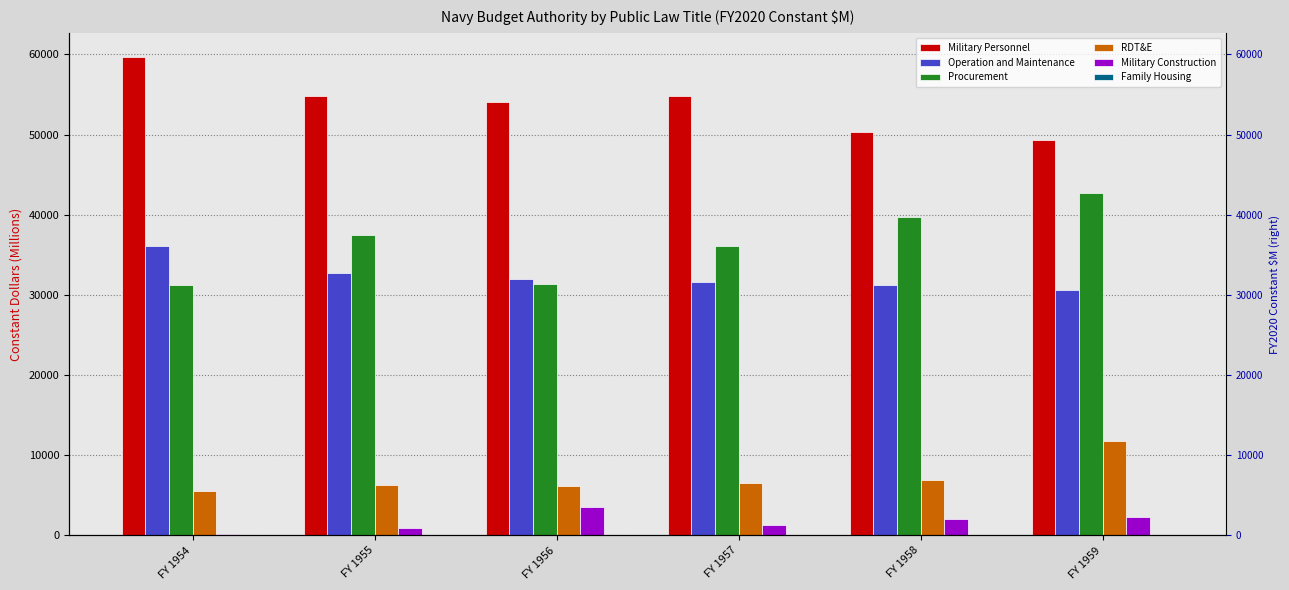

How many values in the Military Construction series exceed 2005?

2